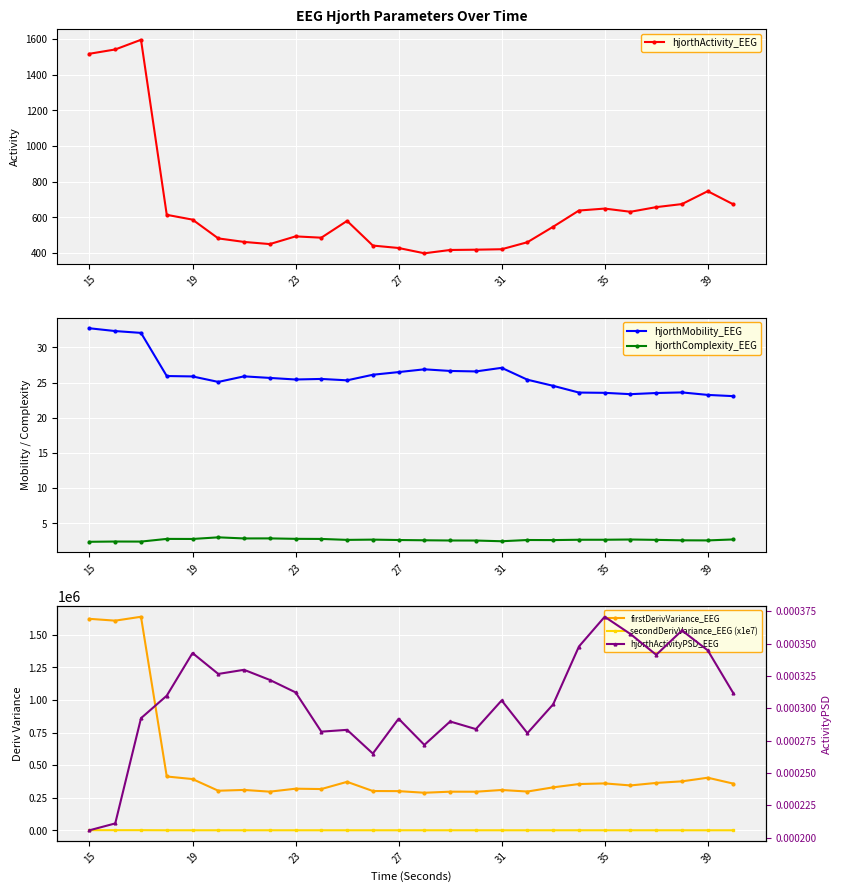

True or false: hjorthComplexity_EEG and hjorthMobility_EEG cross at least once.

False